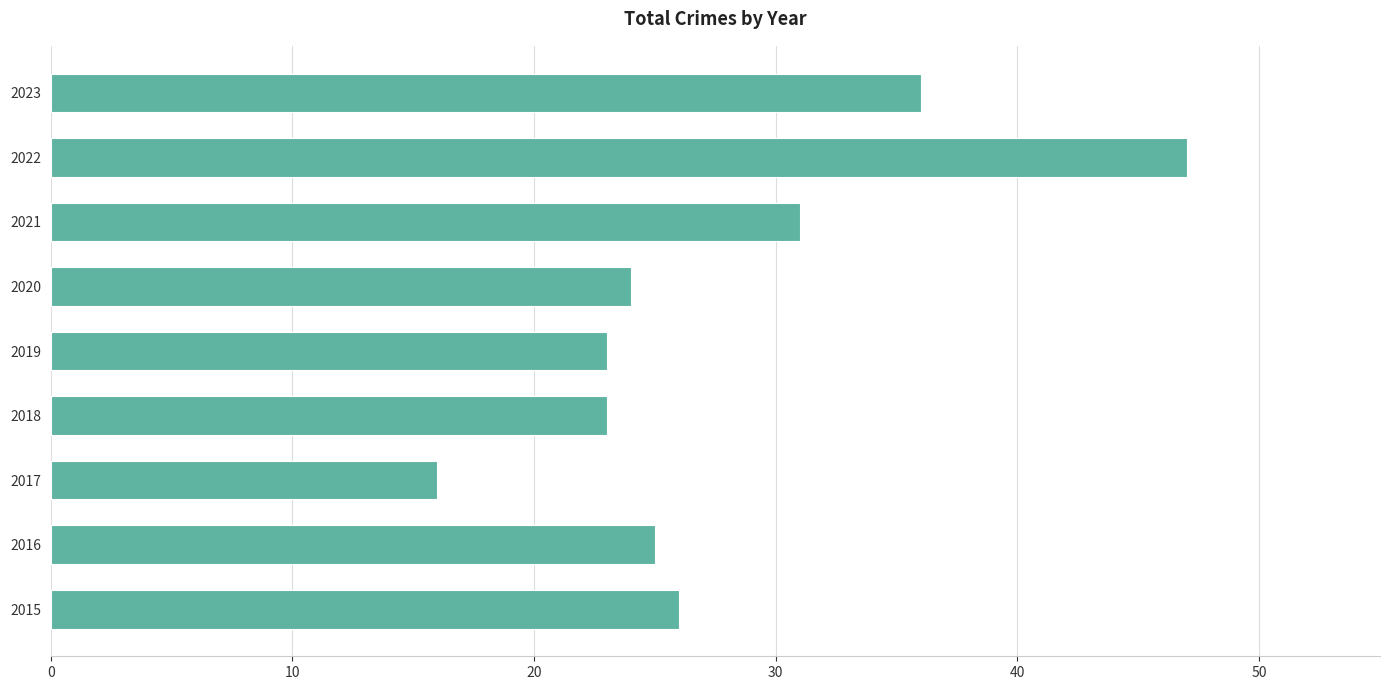

What value does the data have at 2023, to the nearest 5?

35